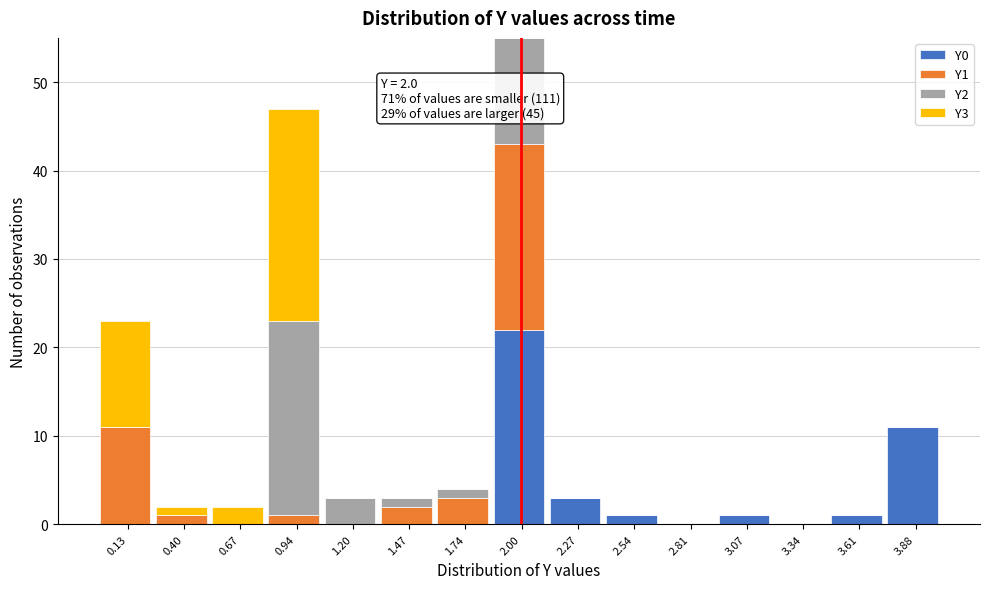

At which label does Y0 reach its peak?

2.00